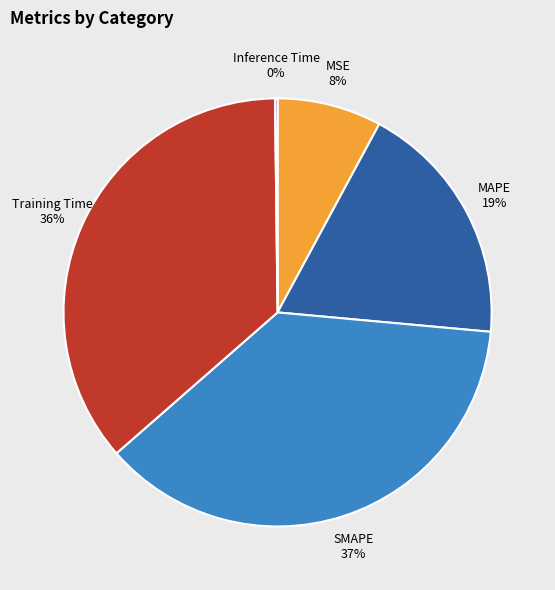

Does Training Time account for over 50% of the chart?

No